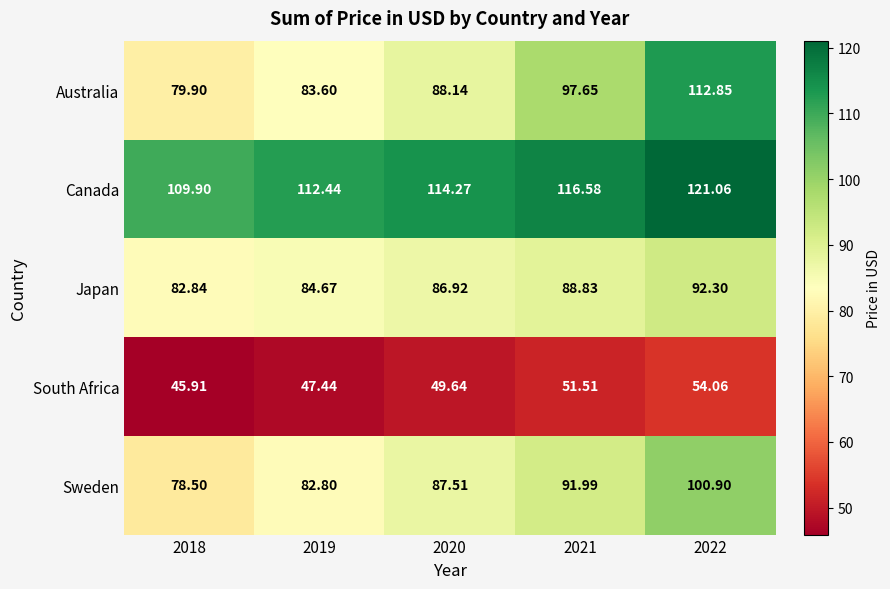

List the series in order of their peak value, highest first.

Canada, Australia, Sweden, Japan, South Africa